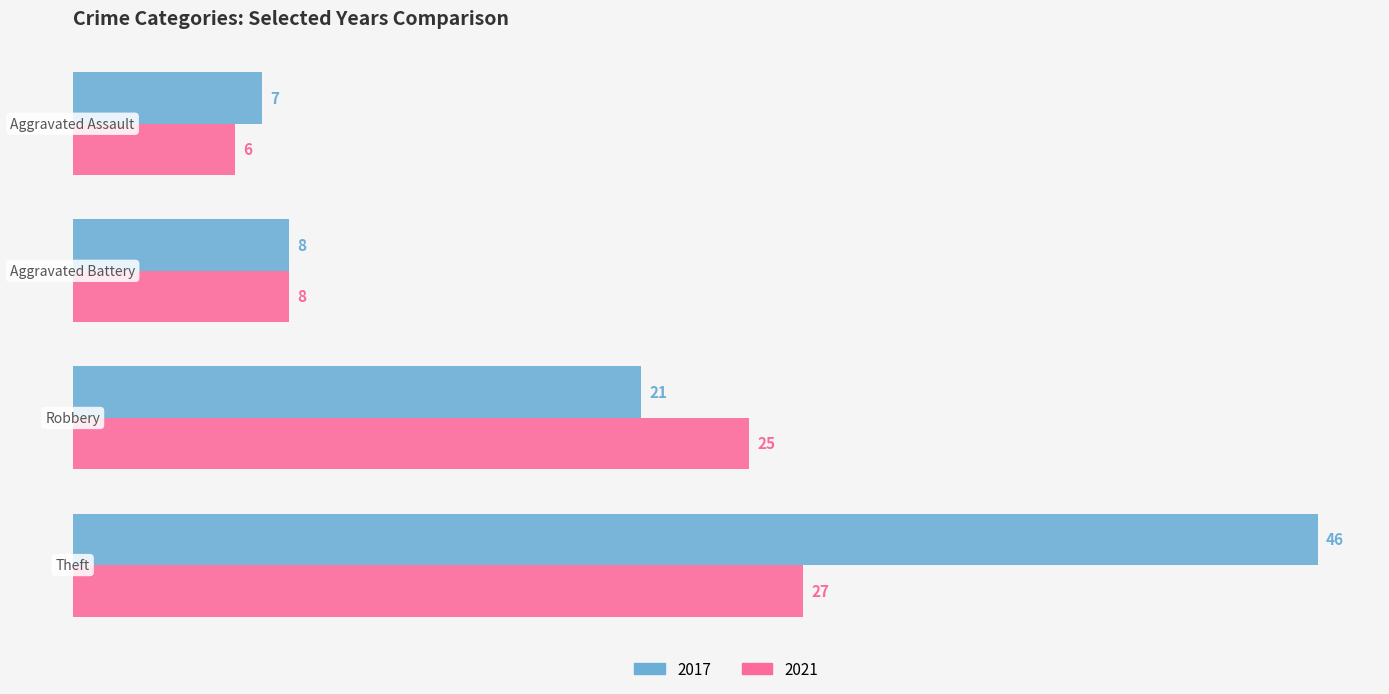

What is the maximum value for 2021?

27